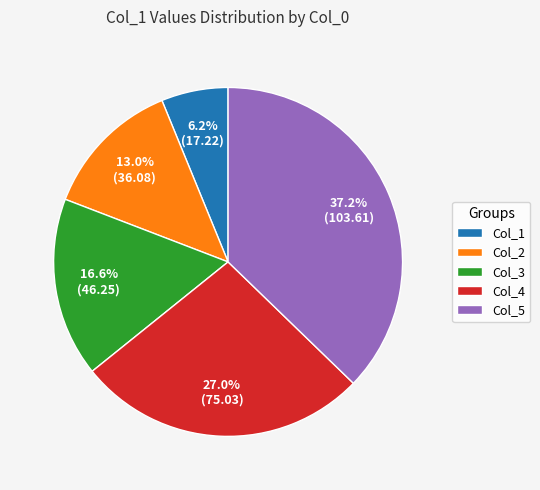

Do Col_1 and Col_5 together represent more than half of the pie?

No